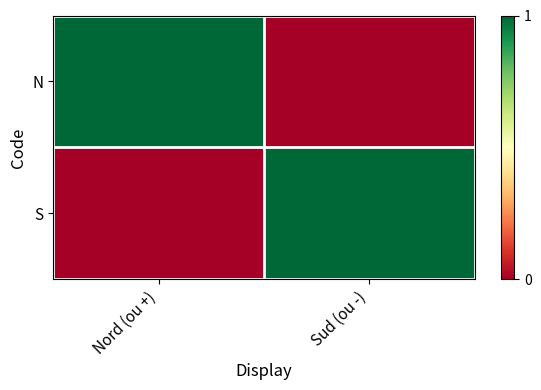

Which label corresponds to the largest value in the chart?

Nord (ou +)